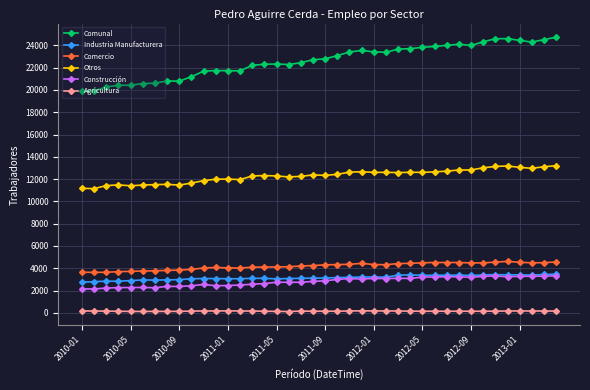

What is the maximum value shown in the chart?

24723